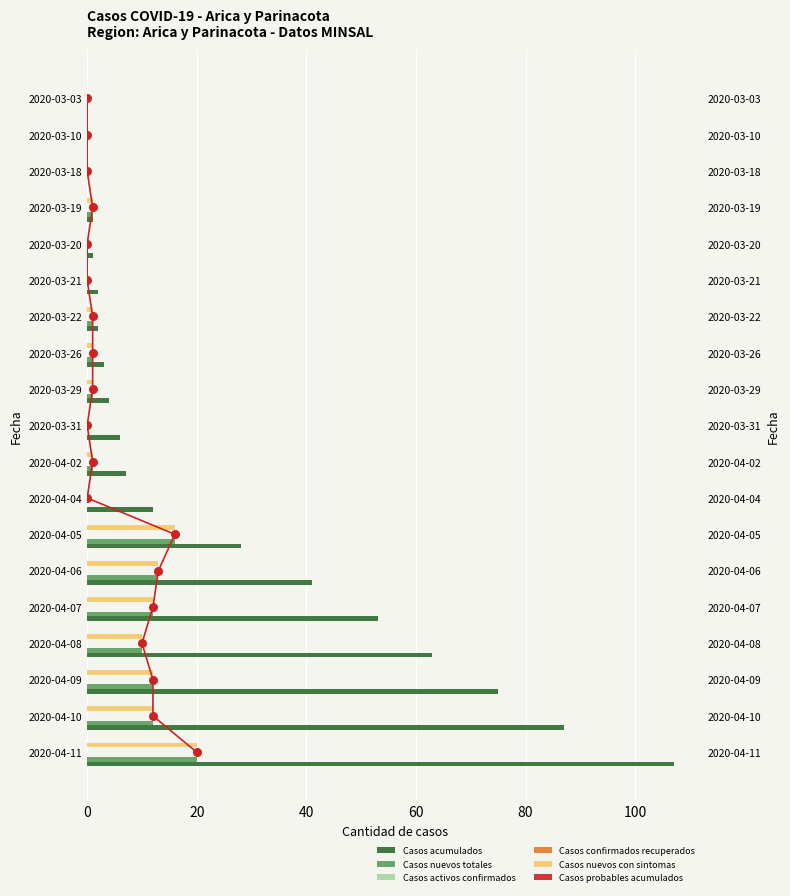

At how many categories does at least one series exceed 98?

1